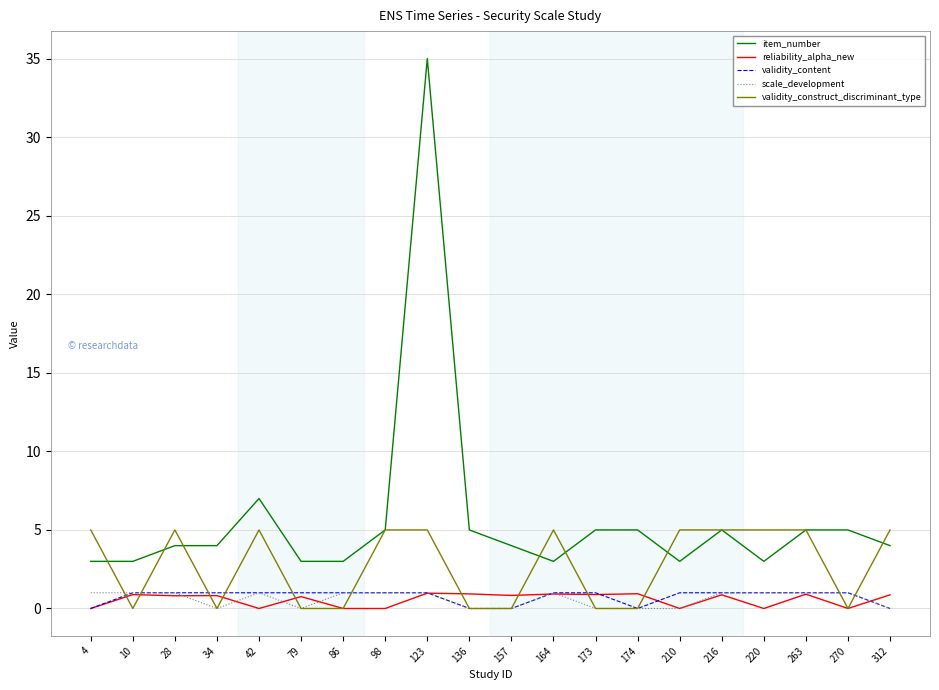

Read the scale_development value at 216.

1.0